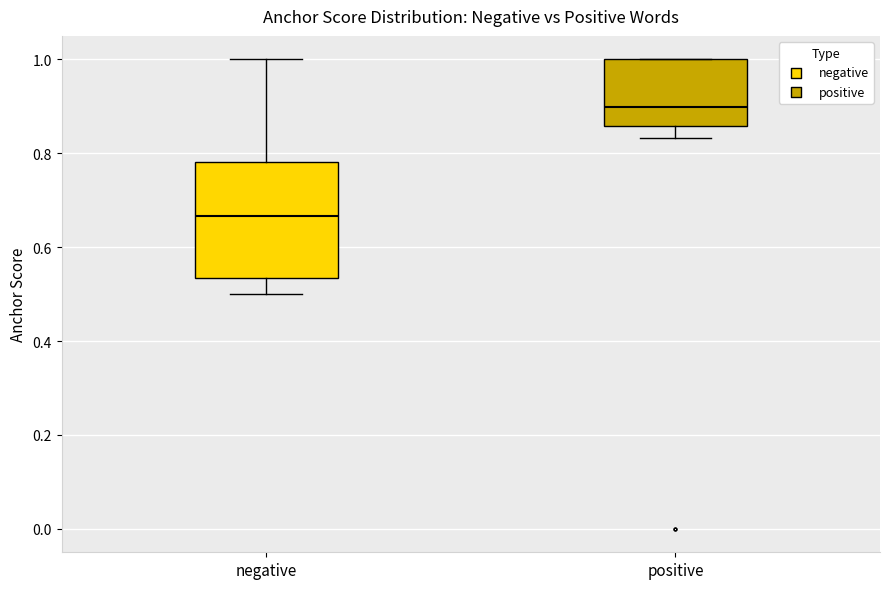

Which box is the tallest, from its lower edge to its upper edge?

negative